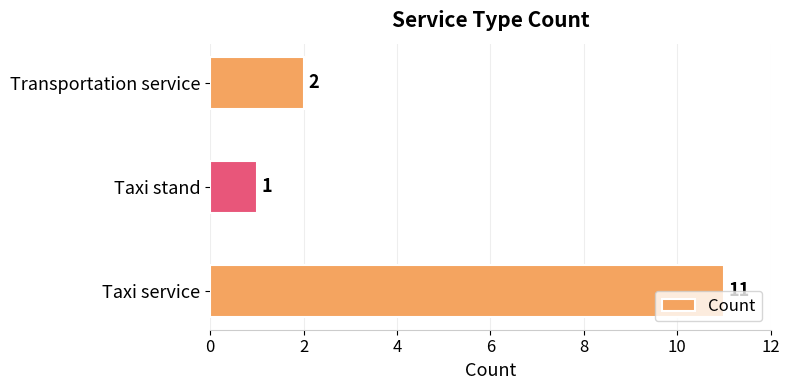

Rank the categories by value from lowest to highest.

Taxi stand, Transportation service, Taxi service